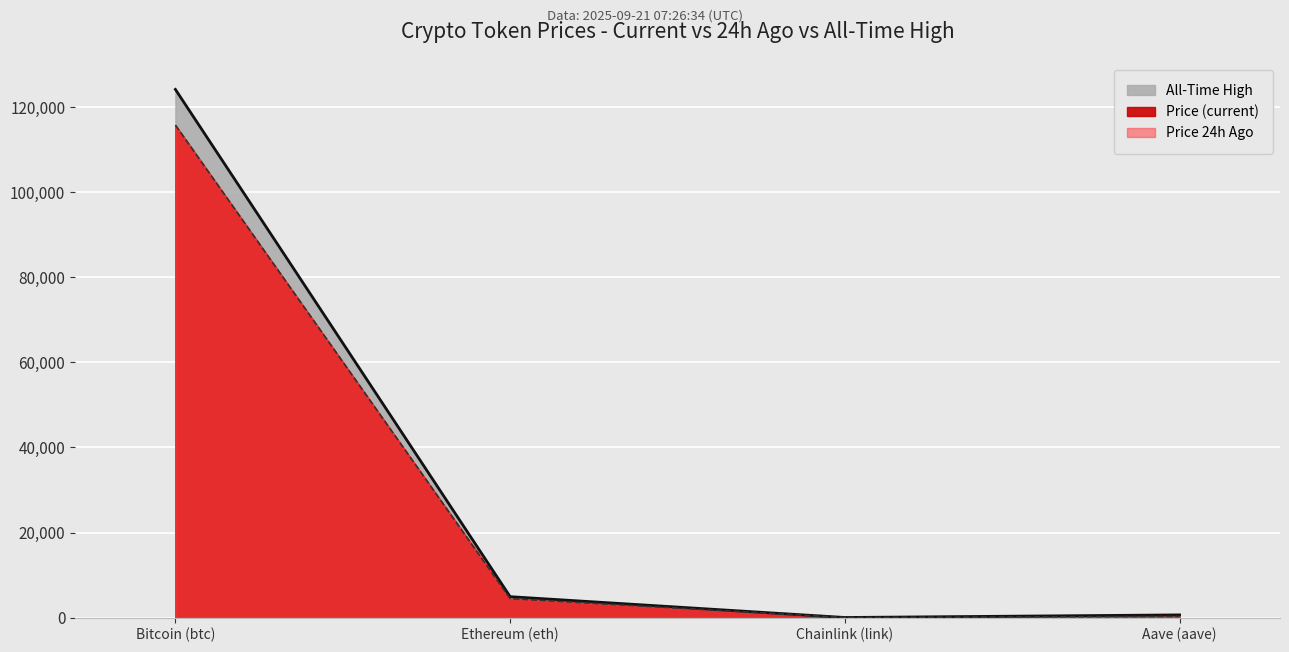

Where does the price24hAgo series first go above 4946?

Bitcoin (btc)